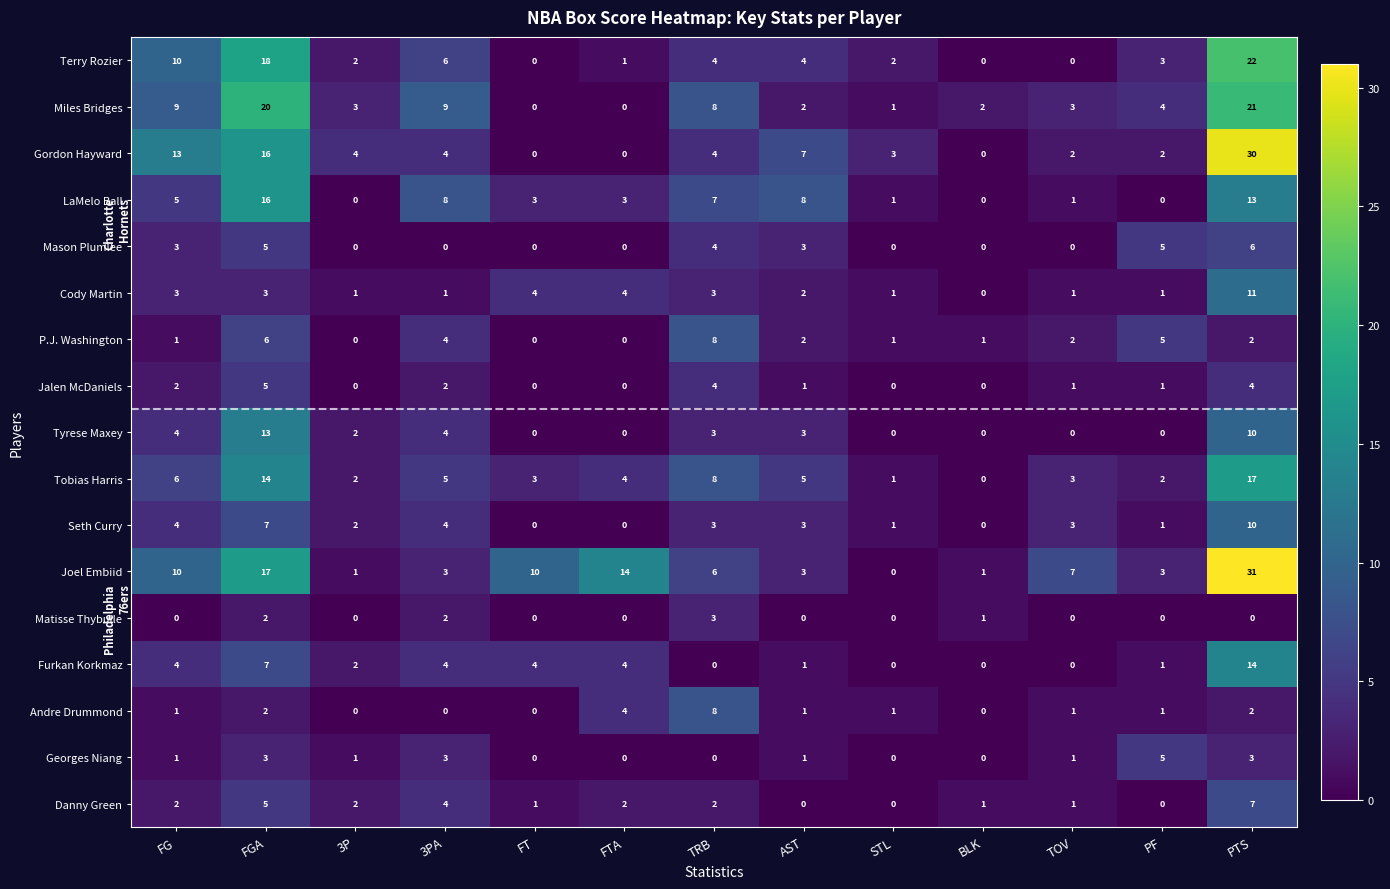

What is the greatest value displayed?

31